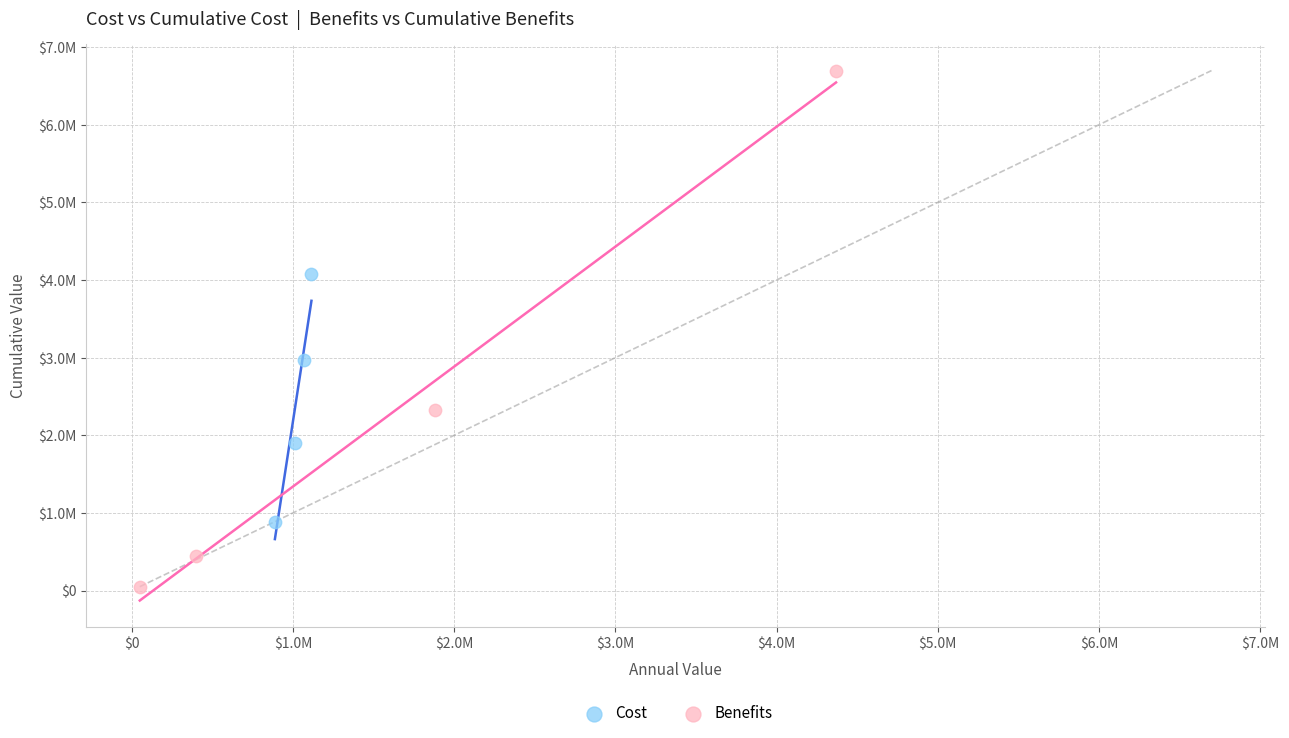

Which series contains the lowest Y value?

Benefits